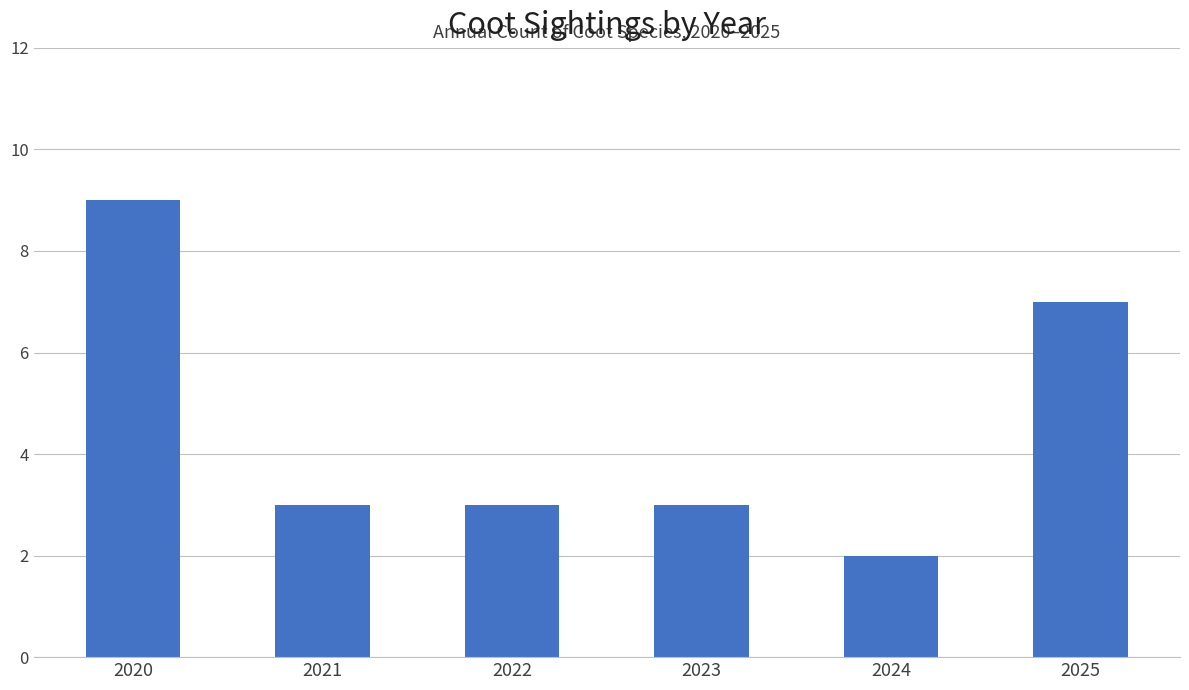

How many series are shown in this chart?

1